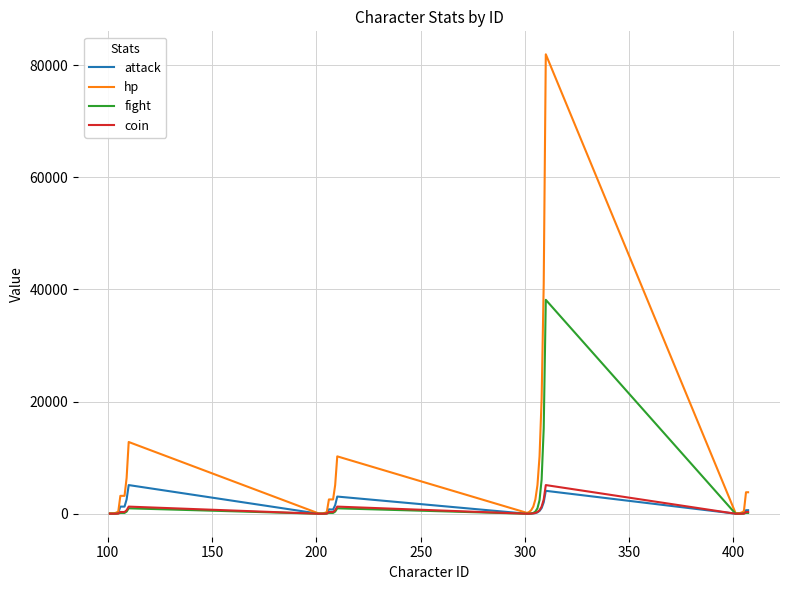

Which series has the largest total across all categories?

hp